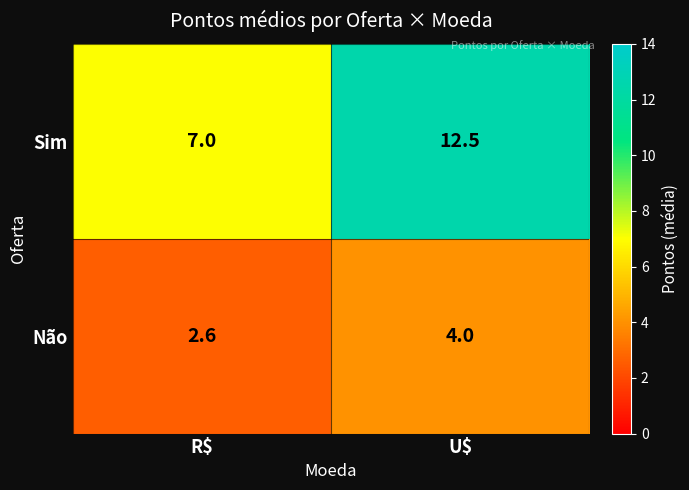

What is the total value across all series at U$?

16.5